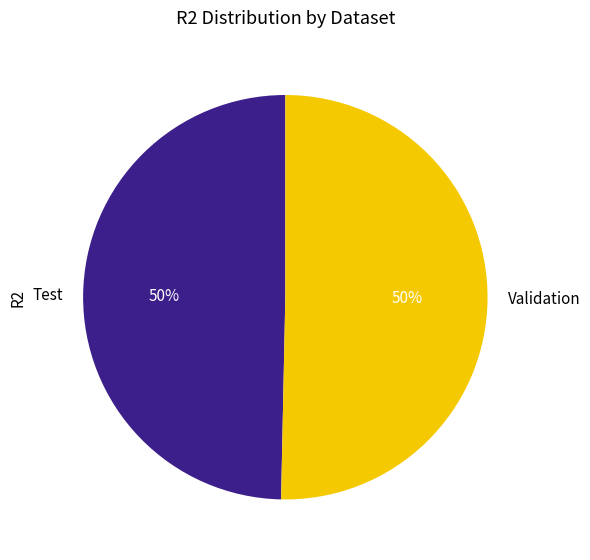

To the nearest percent, what is the combined percentage of Validation and Test?

100%